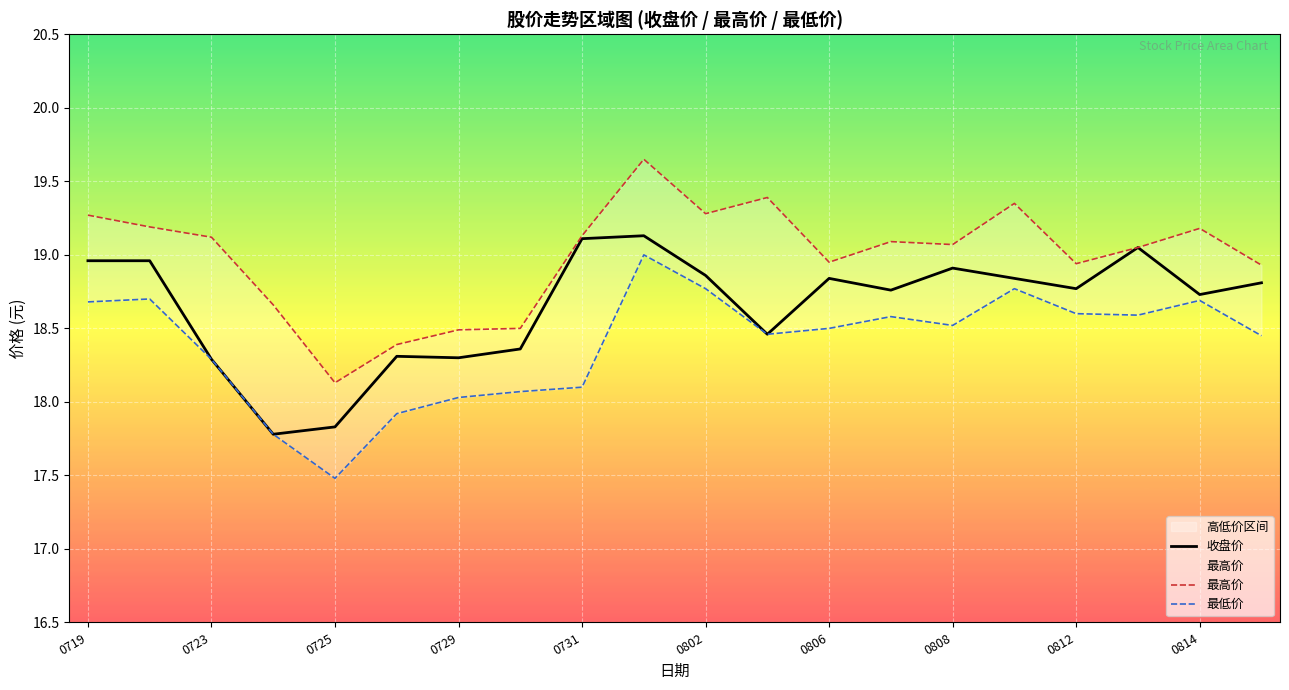

How many interior local peaks does the 最高价 series have?

5